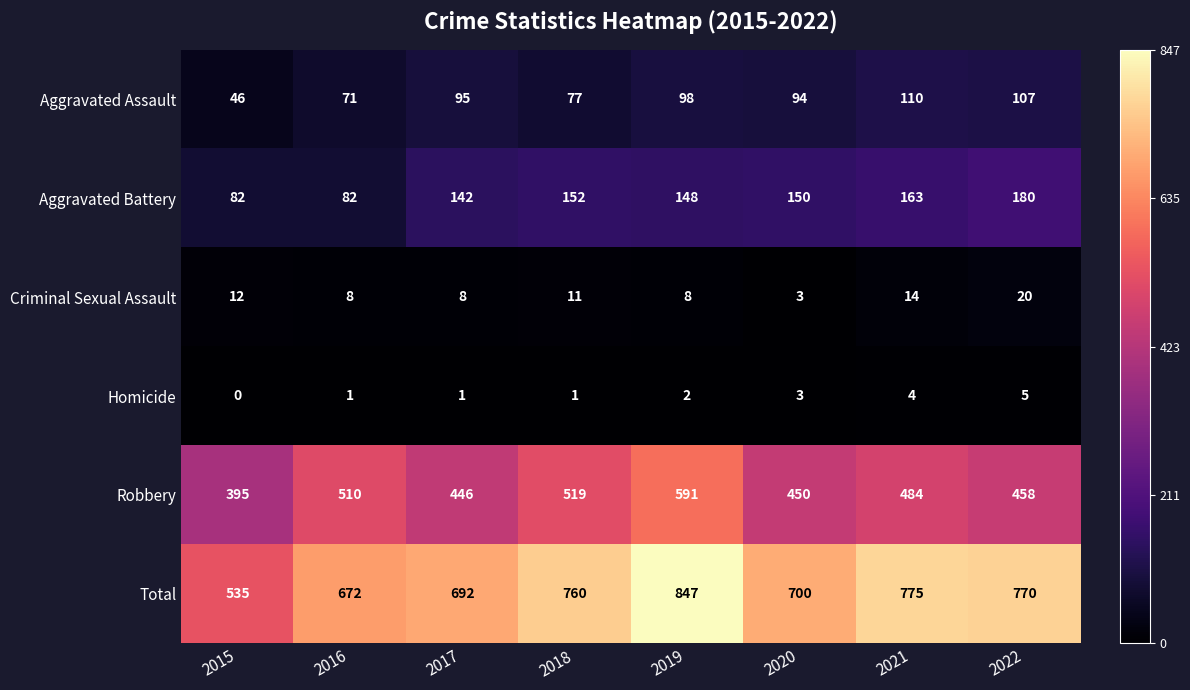

Is it true that Total equals 760 at 2018?

True